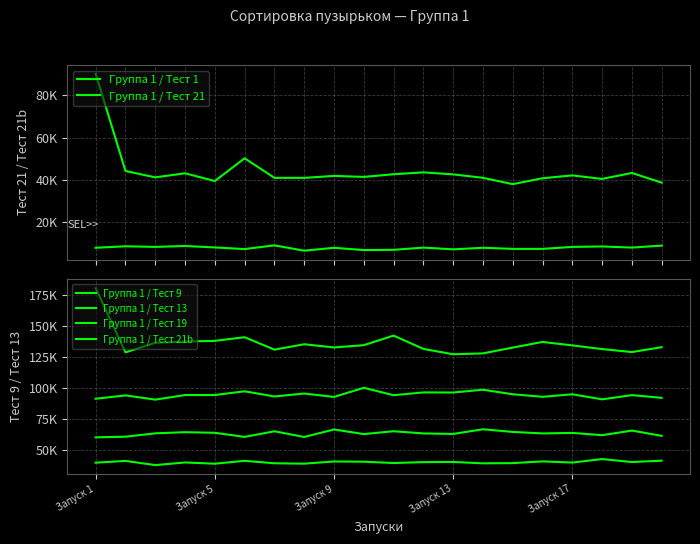

Reading right to left, extract all data points from this chart.

Группа 1 / Тест 1: 8926	8007	8526	8322	7377	7379	7908	7164	7974	6937	6817	7893	6523	9052	7292	8065	8745	8327	8608	7915
Группа 1 / Тест 21: 38700	43300	40479	42145	40795	37997	41005	42623	43573	42687	41423	41902	40964	40990	50242	39468	43135	41218	44220	90179
Группа 1 / Тест 9: 41484	40392	42760	39974	40918	39504	39337	40460	40308	39593	40665	40836	39076	39385	41367	39047	40037	37922	41286	39873
Группа 1 / Тест 13: 61467	65713	61988	63831	63411	64623	66760	63000	63417	65181	62881	66595	60545	65145	60620	63921	64407	63491	60790	60275
Группа 1 / Тест 19: 92073	94246	90858	94900	92901	94936	98598	96348	96428	94190	100152	92786	95528	93156	97331	94338	94307	90640	94028	91333
Группа 1 / Тест 21b: 132852	128919	131333	134279	137056	132510	127847	127126	131449	142184	134454	132618	135206	130871	140850	137936	137355	136368	128662	180290